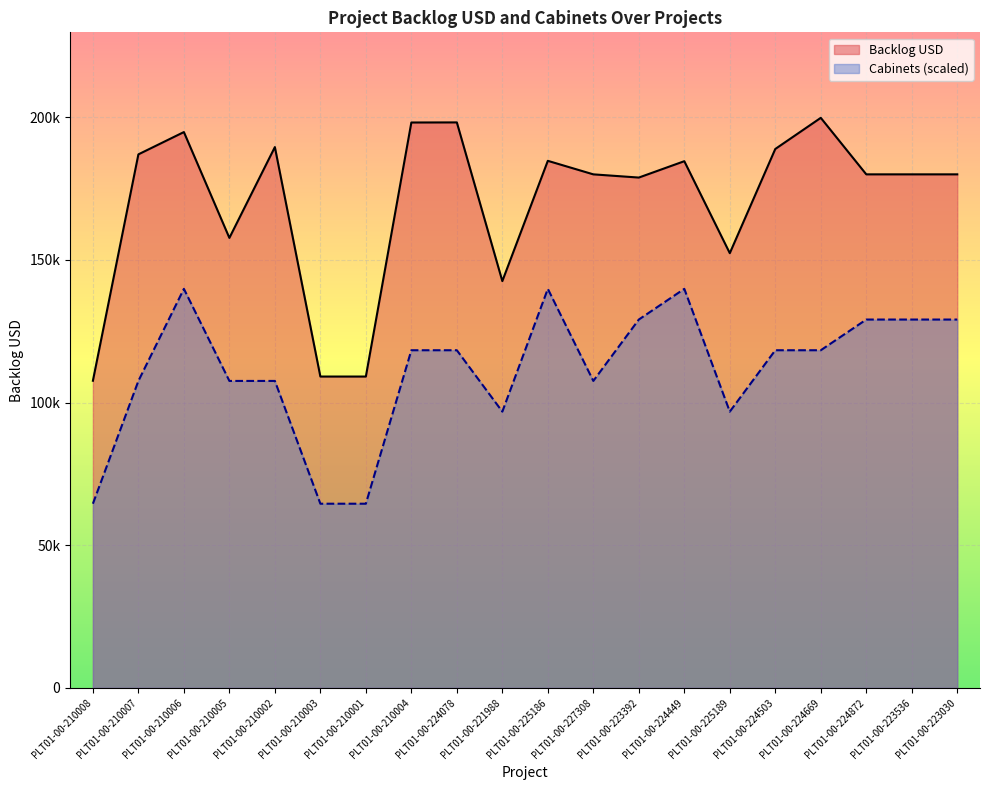

What are all the series names shown in the legend?

Backlog USD, Cabinets (scaled)